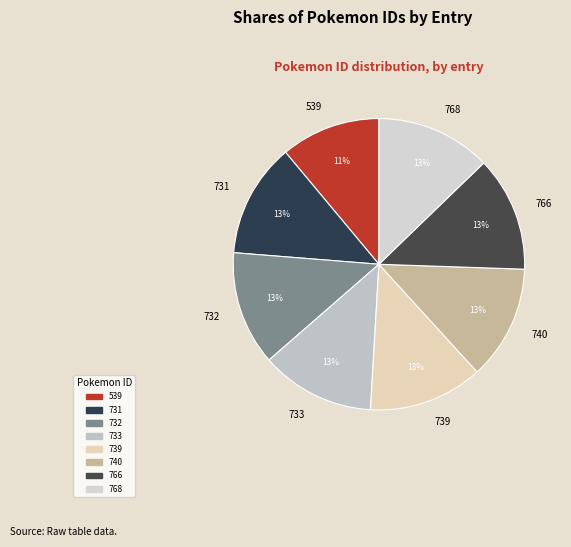

How many segments does this pie chart have?

8